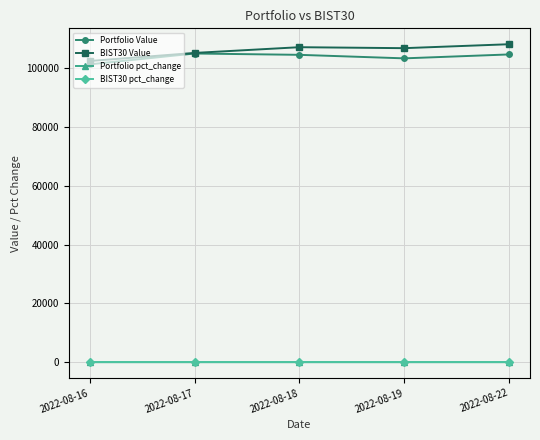

What is the approximate value of Portfolio Value at 2022-08-16?

101417.5